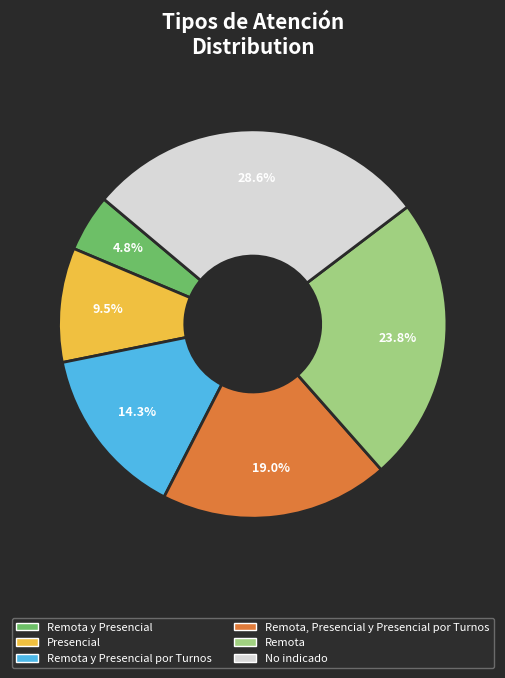

Count the number of slices in the pie.

6